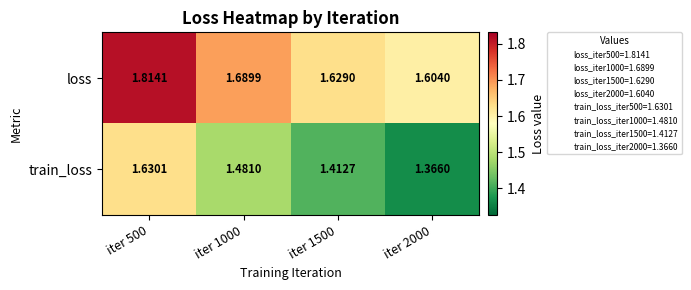

Which series has the widest spread of values?

train_loss